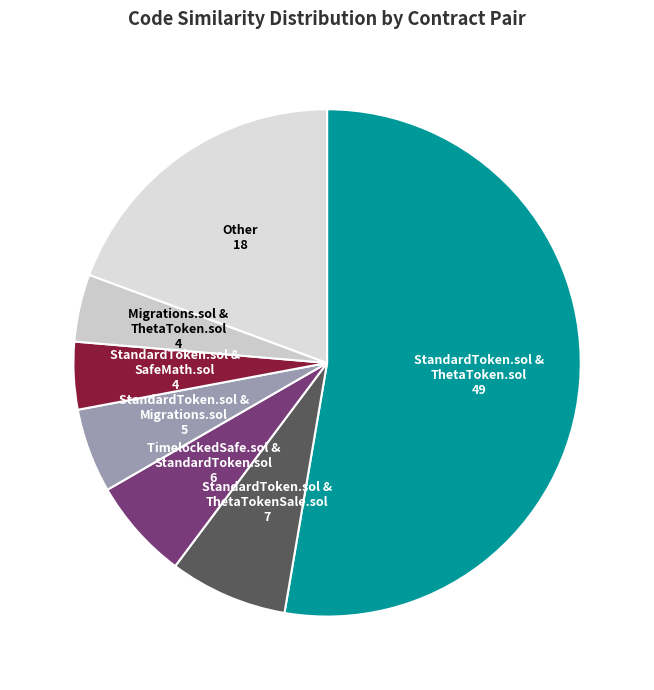

Is there a majority slice in this chart?

Yes